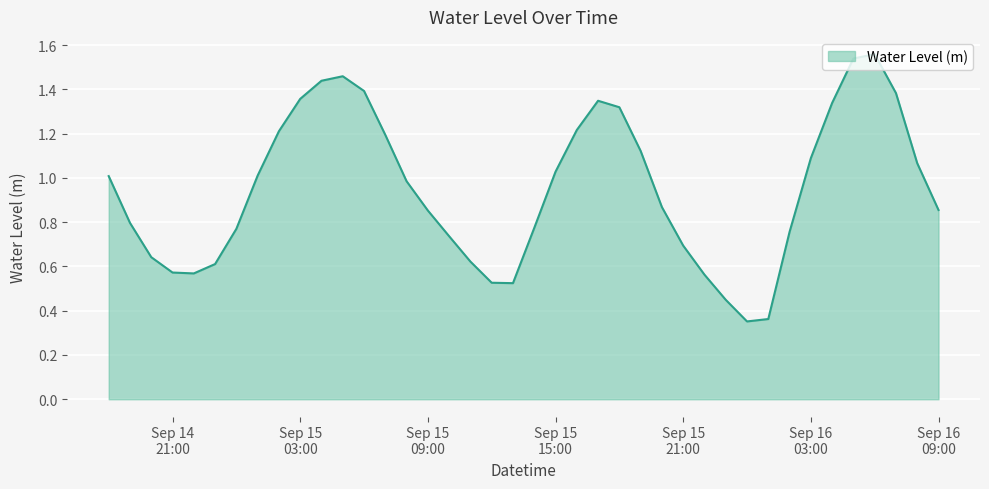

Does the chart have visible grid lines?

Yes